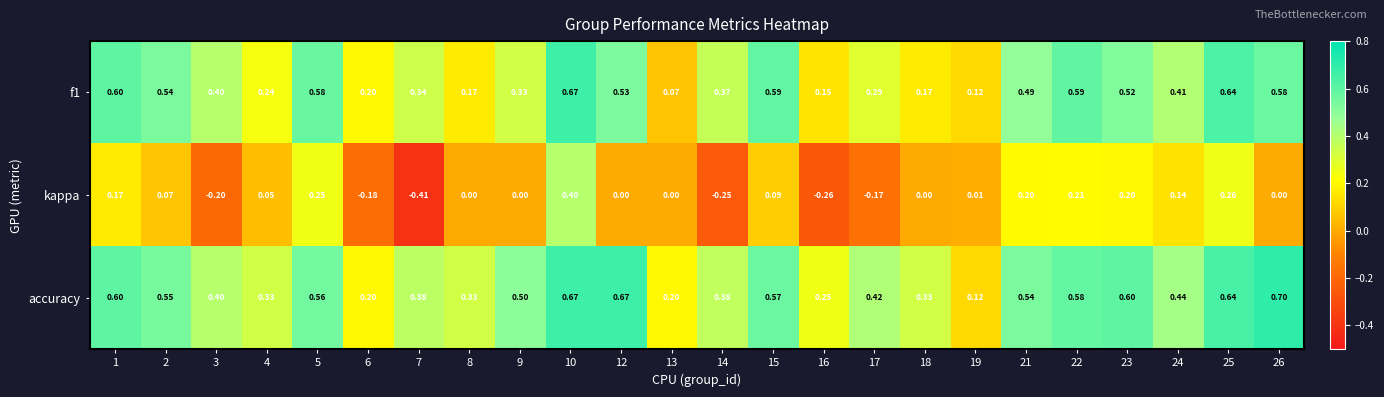

Which series changed the most between 23 and 24?

accuracy